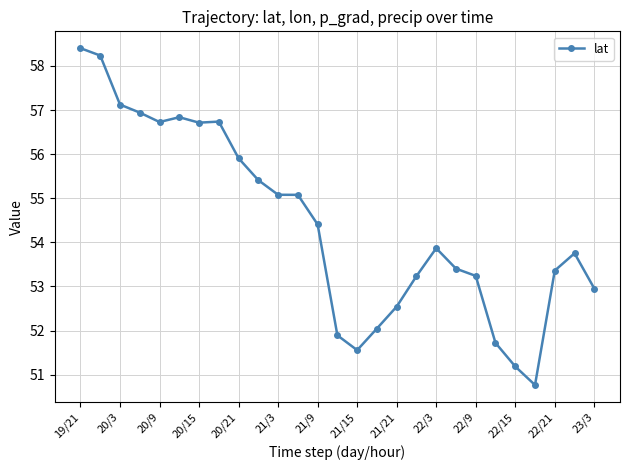

How many distinct data groups are displayed?

1